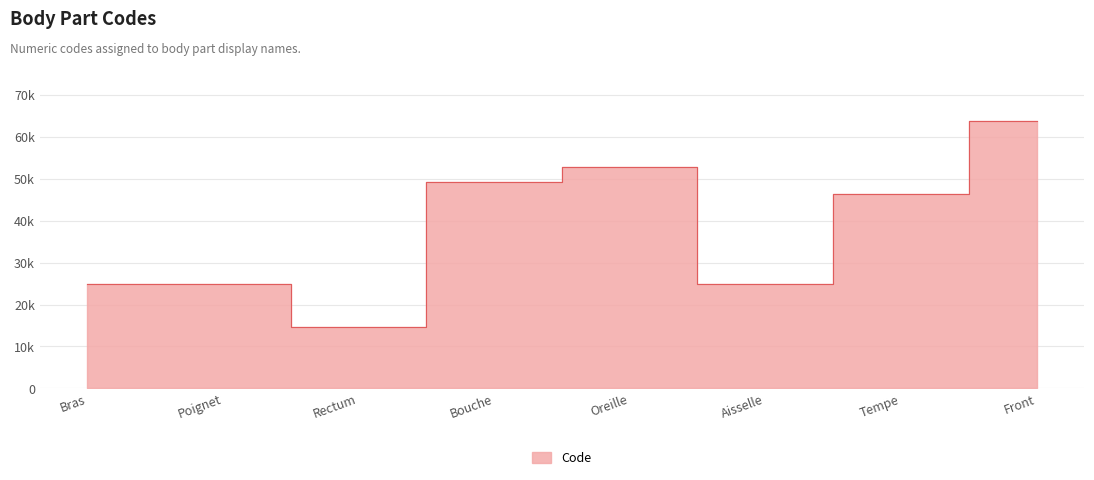

At which category does the chart reach its minimum across all series?

Rectum